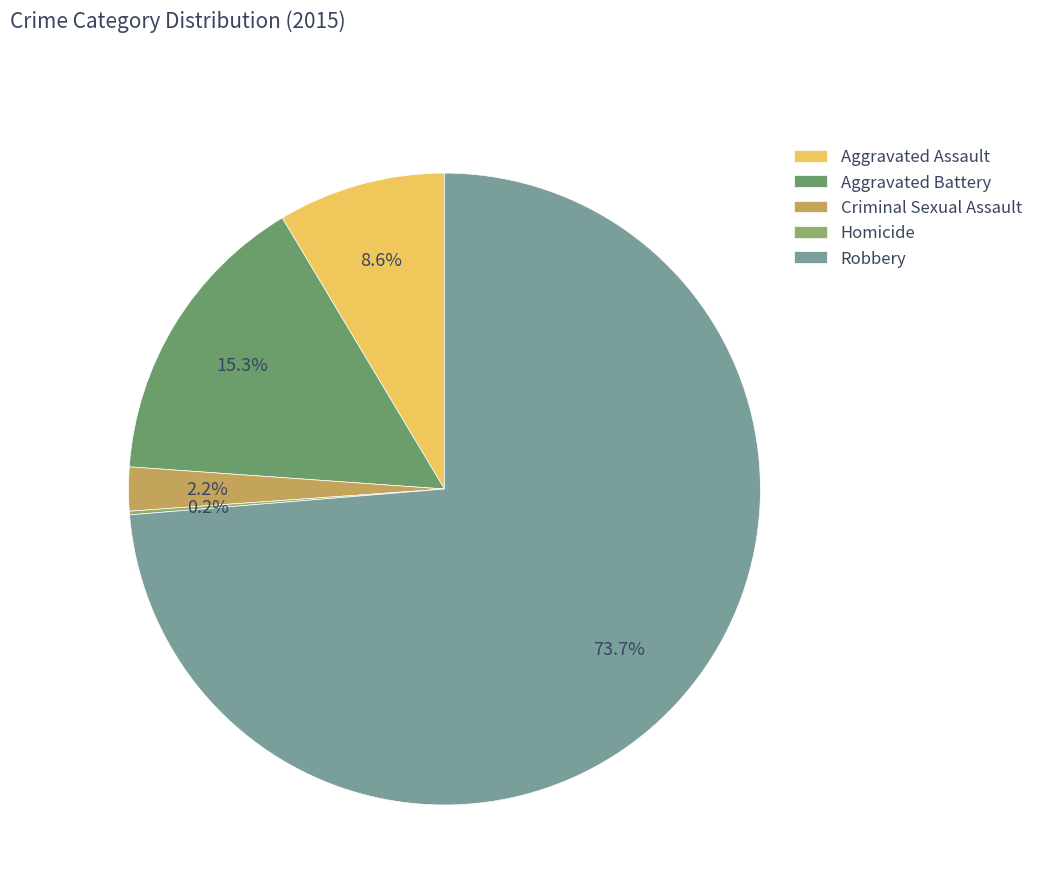

The Homicide slice represents 1% of the pie. True or false?

False